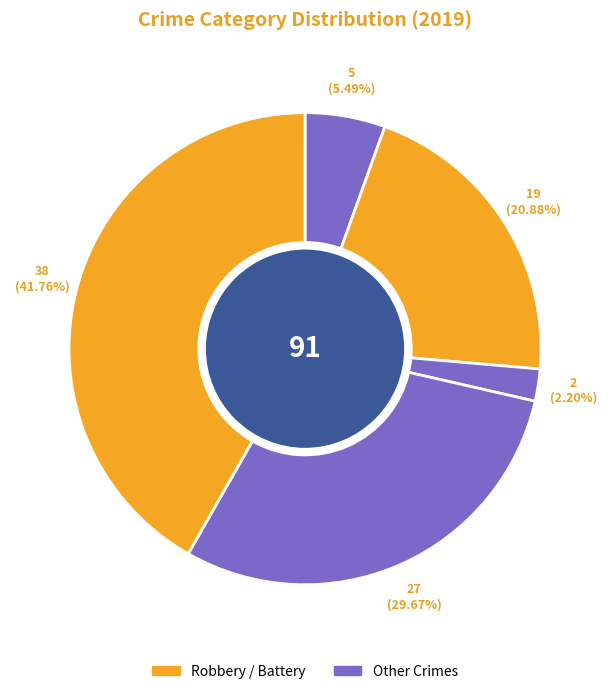

How many segments does this pie chart have?

5